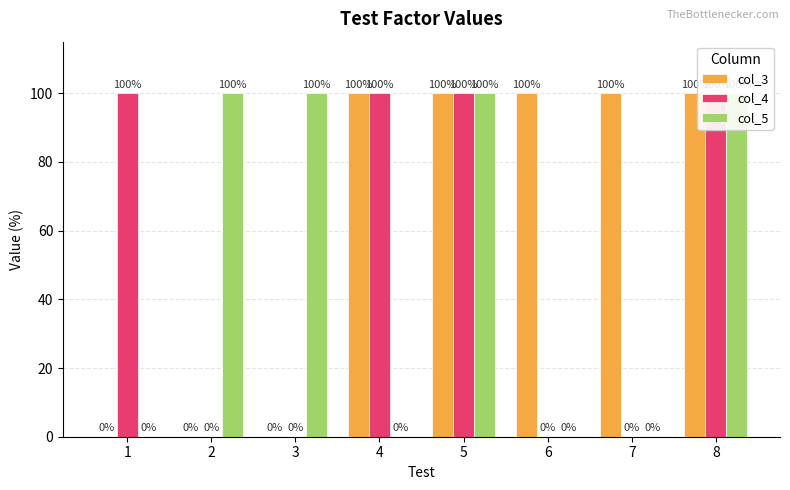

Is it true that col_5 equals -56 at 7?

False